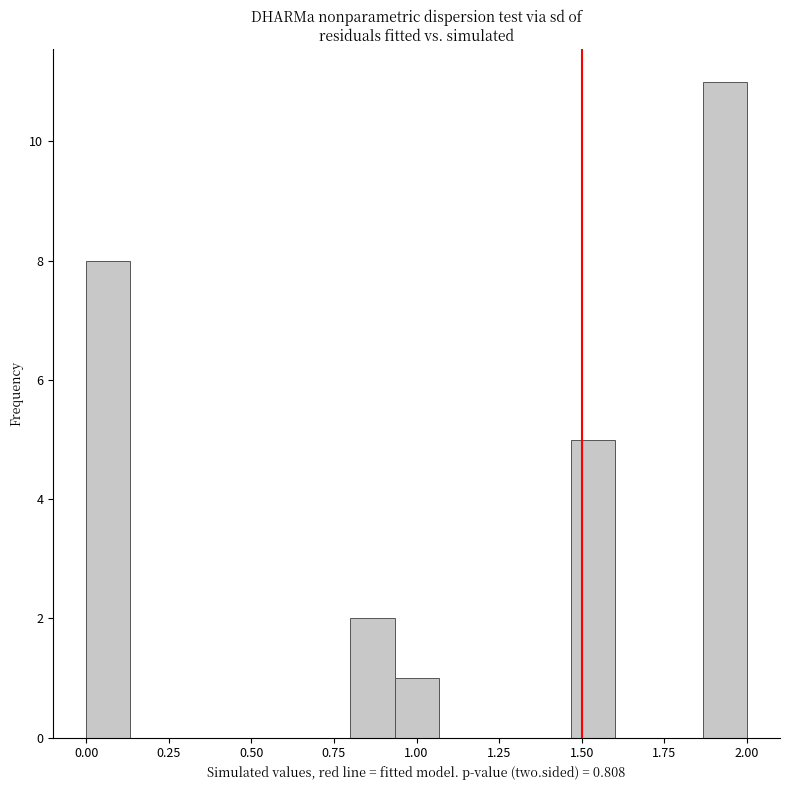

Around what value on the x-axis is the tallest bar? Give the approximate position of its centre, as read against the axis.

1.95